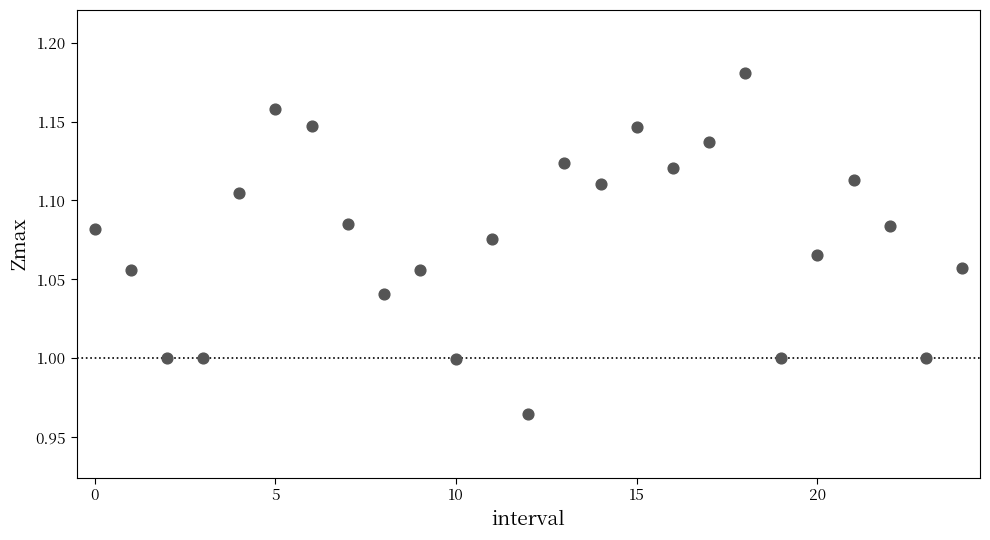

How many points are shown in the scatter plot?

25